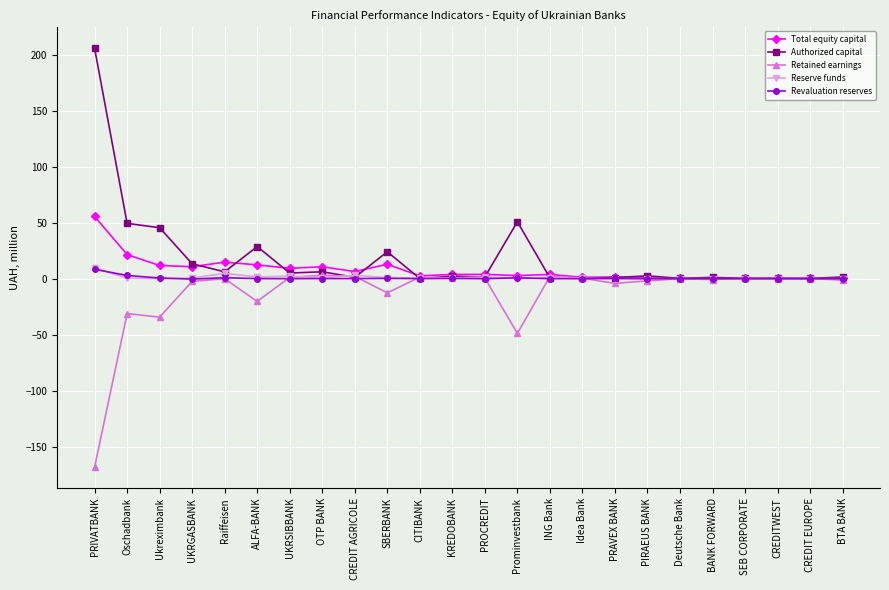

What is the label of the 2nd point from the right?

CREDIT EUROPE